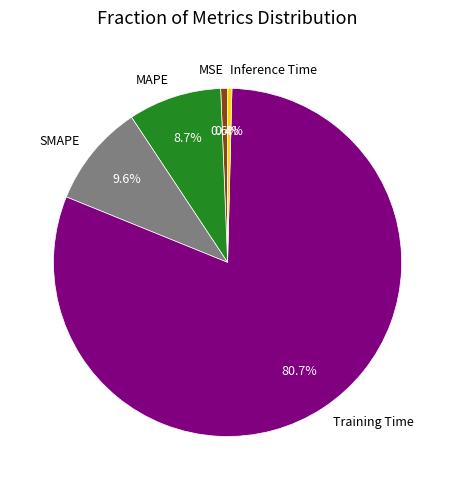

What is the total percentage of MSE and Inference Time?

1.0%